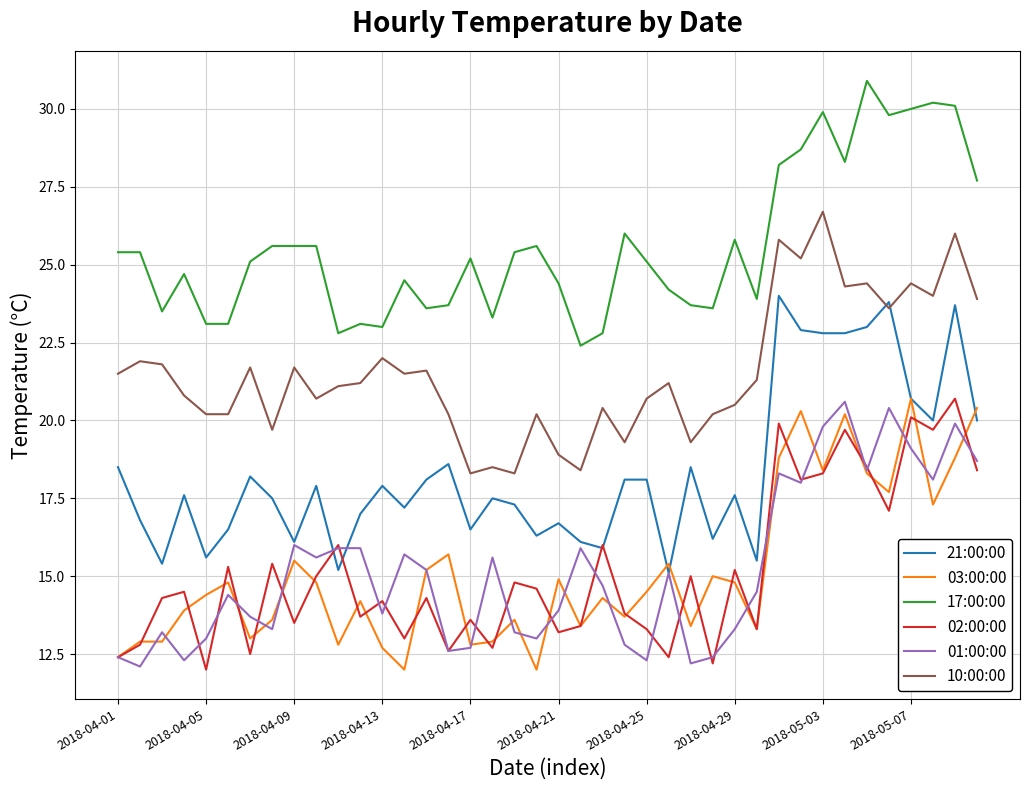

Which series has the largest total across all categories?

17:00:00